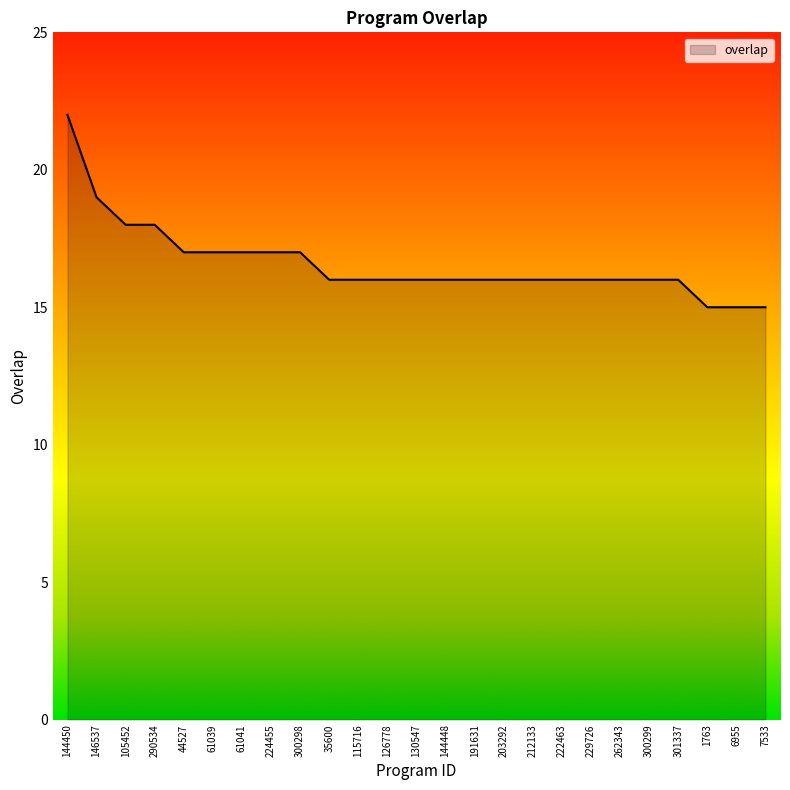

Read the value at 61041.

17